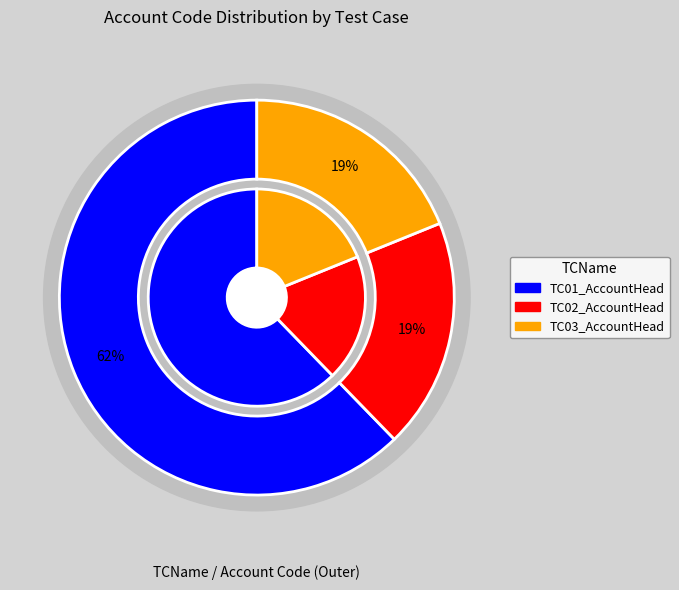

What is the ratio of the value at TC02_AccountHead to the value at TC01_AccountHead?

0.3